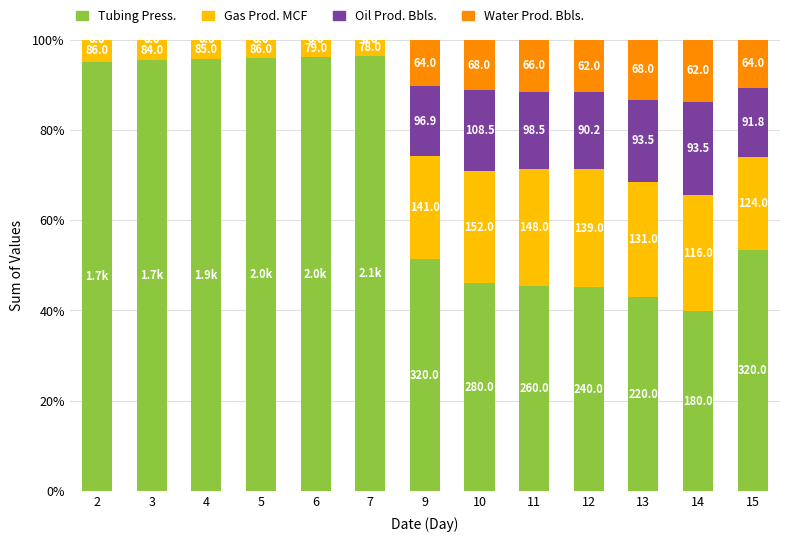

At which label does Tubing Press. reach its peak?

7